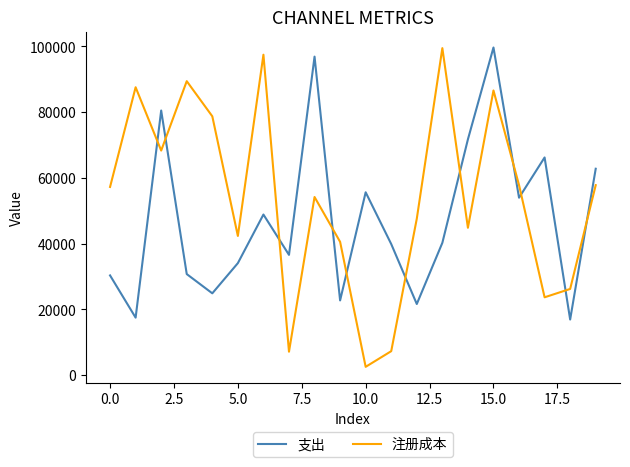

Which series ends up on top after the final intersection of 支出 and 注册成本?

支出